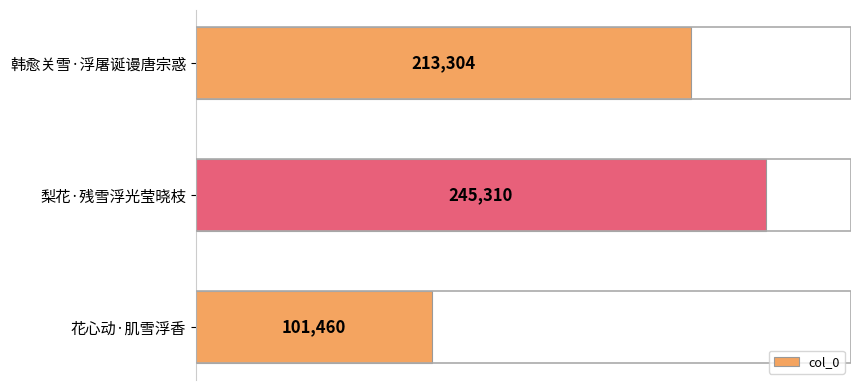

The chart shows a value of 63093 at 韩愈关雪·浮屠诞谩唐宗惑. True or false?

False